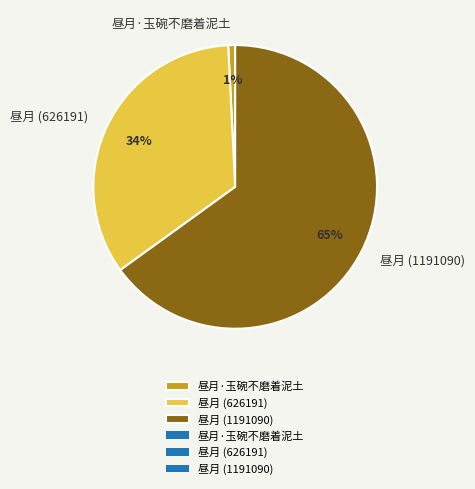

To the nearest percent, what is the difference between the 昼月·玉碗不磨着泥土 and 昼月 (626191) slice percentages?

33%